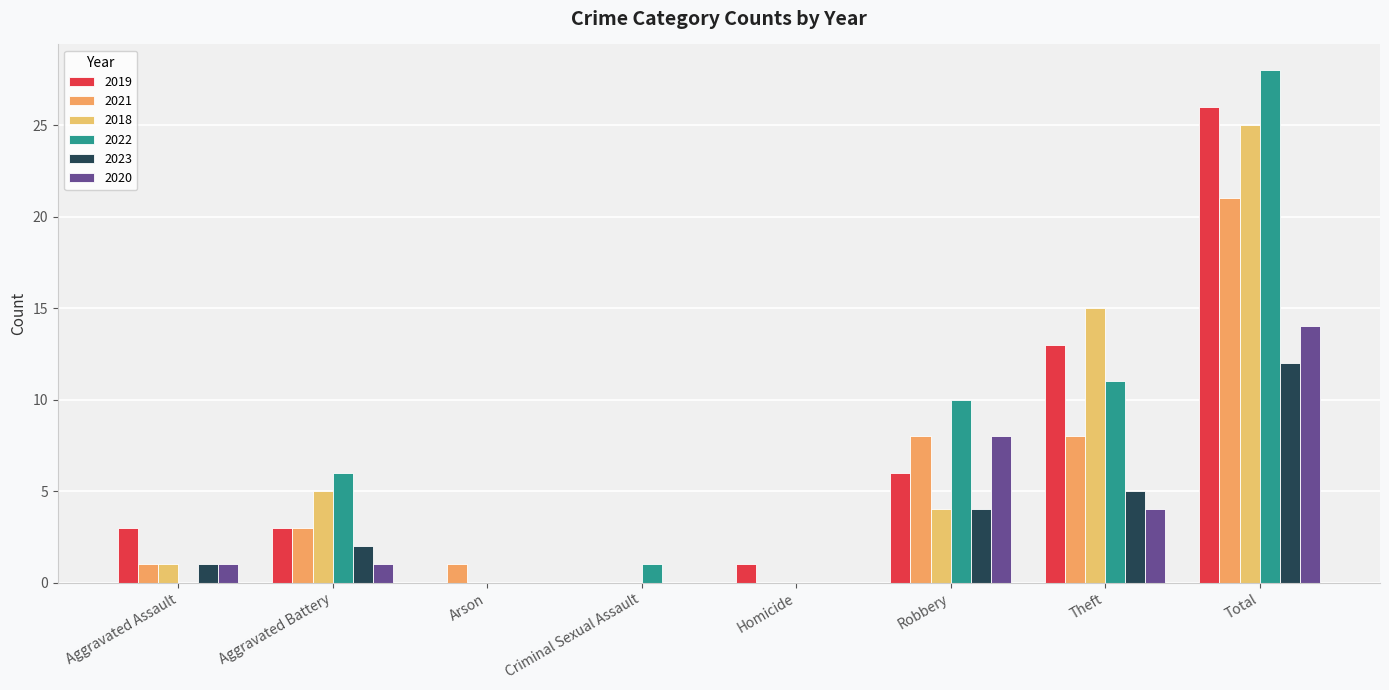

Which series has the largest range (max minus min)?

2022